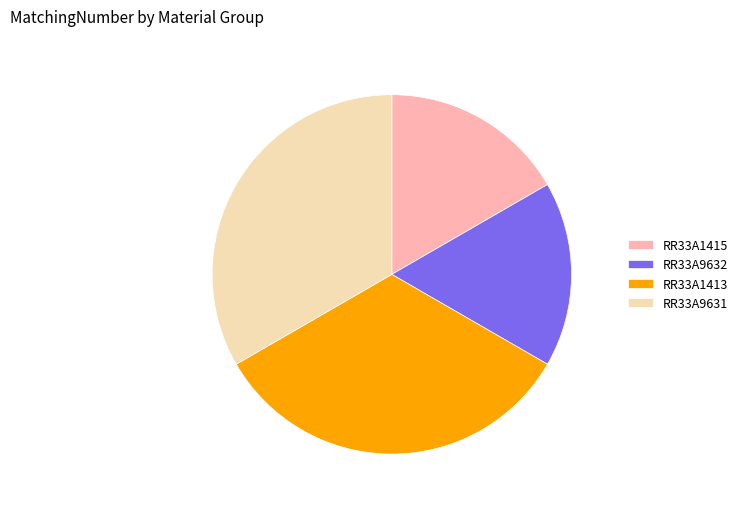

Is there a majority slice in this chart?

No